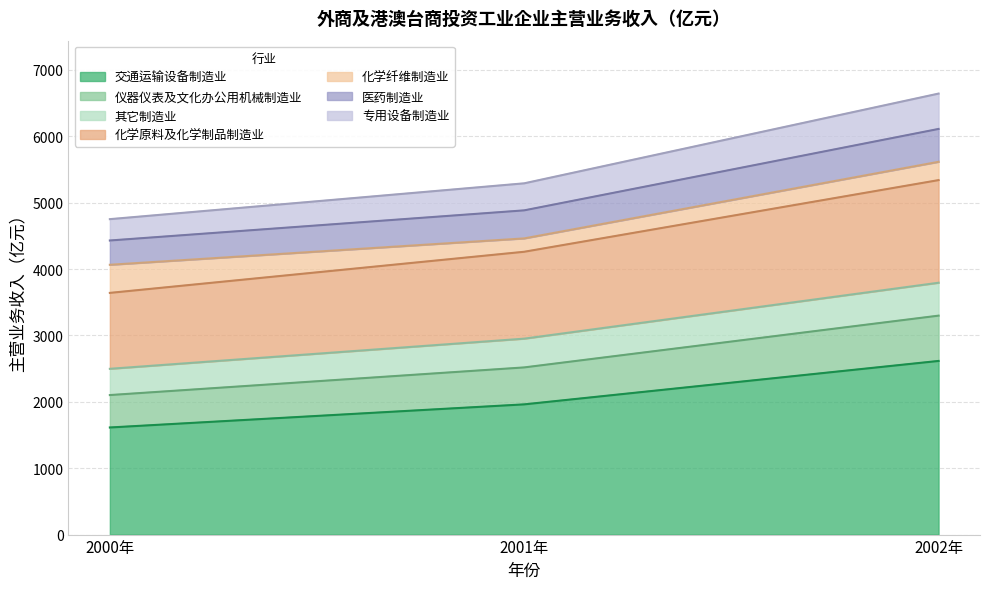

At which category is the sum across all series the highest?

2002年